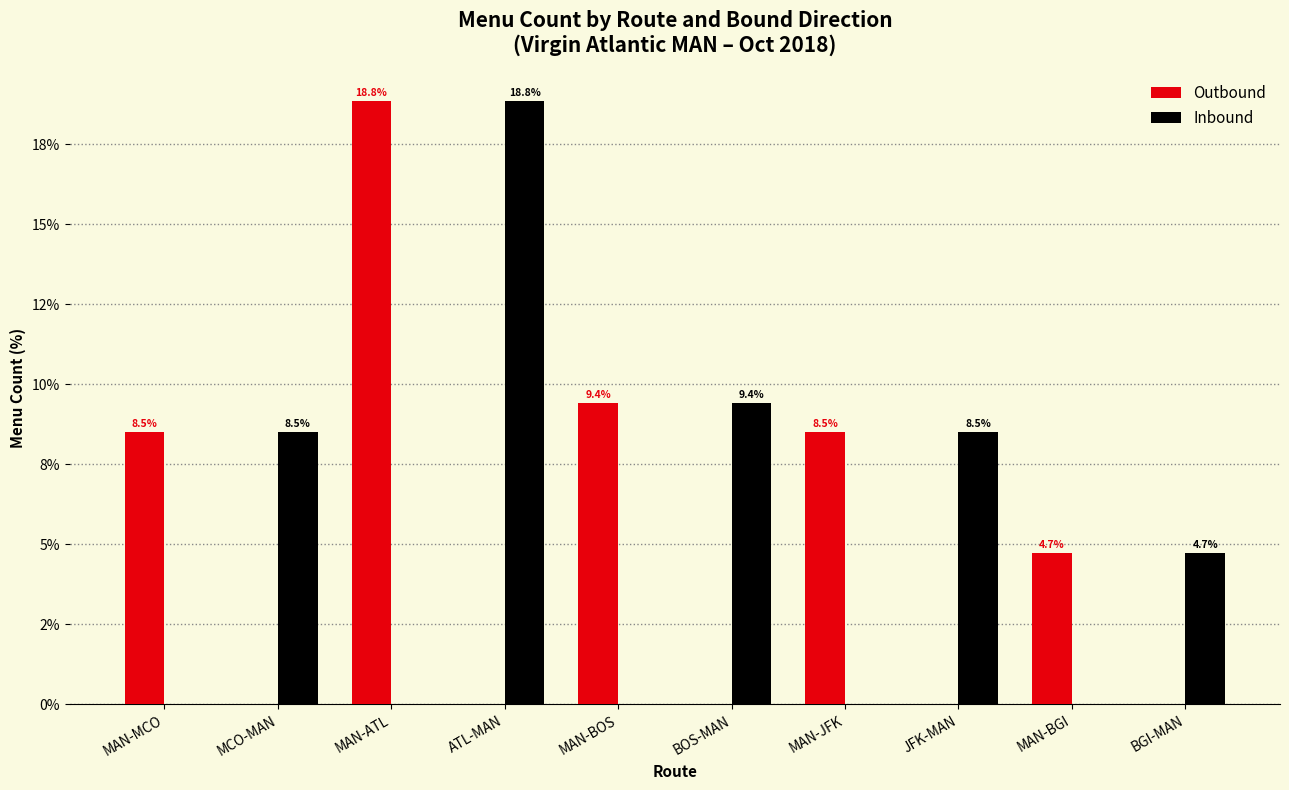

What are all the series names shown in the legend?

Outbound, Inbound